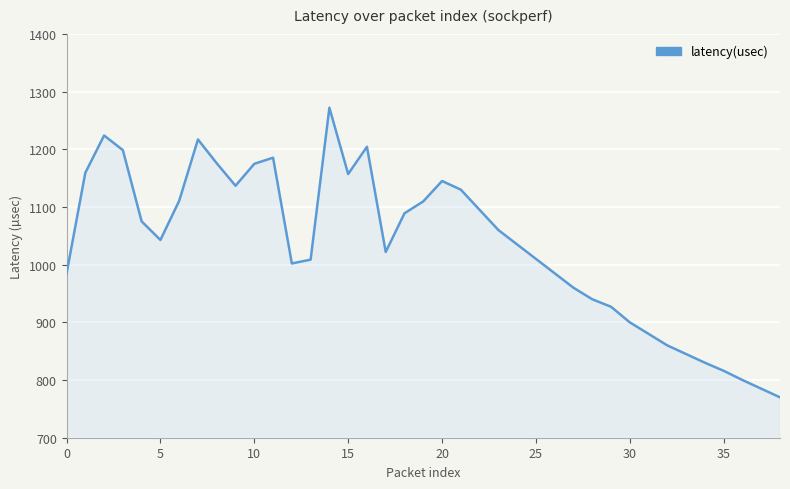

True or false: the data has more than 0 interior local peaks.

True